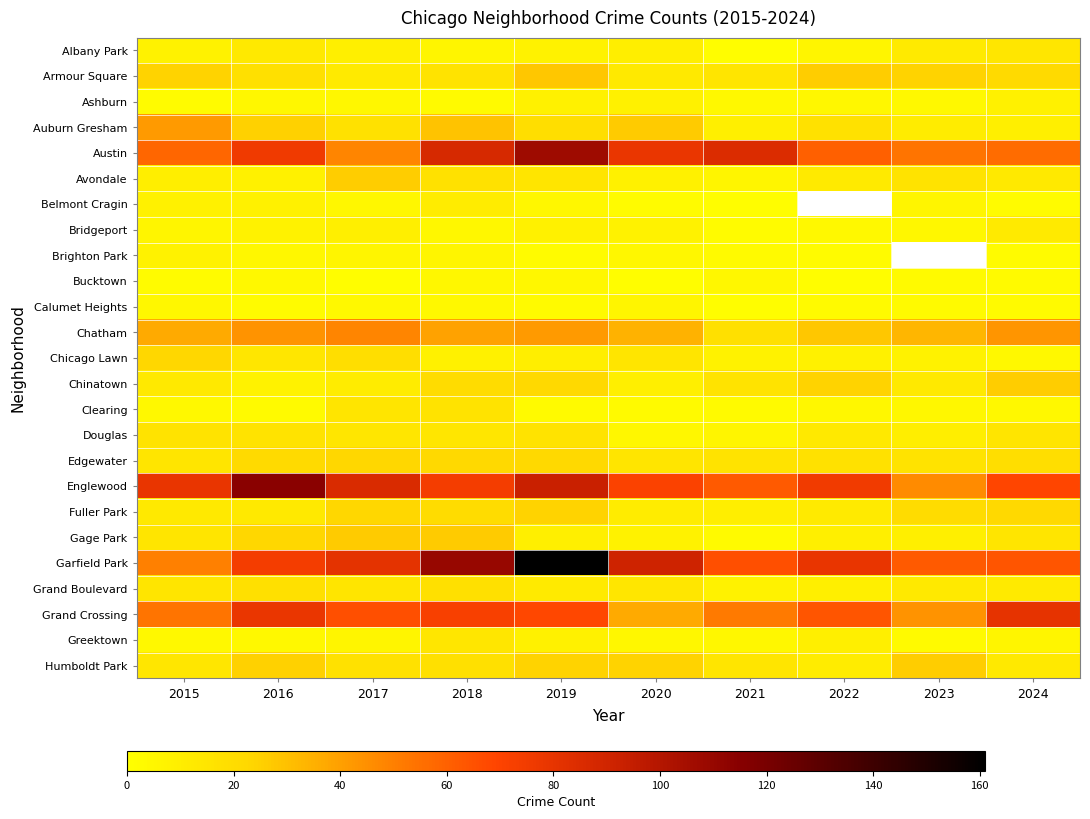

Is it true that Brighton Park equals 6.0 at 2018?

True